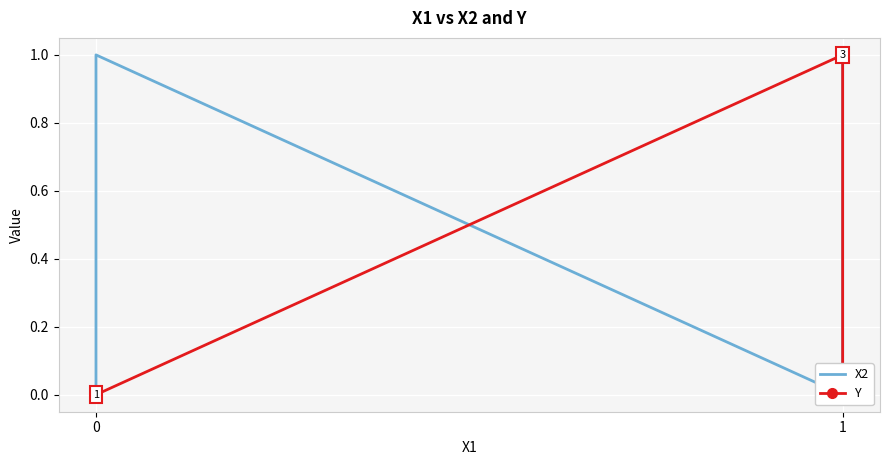

Rank the series by their average value, from highest to lowest.

X2, Y